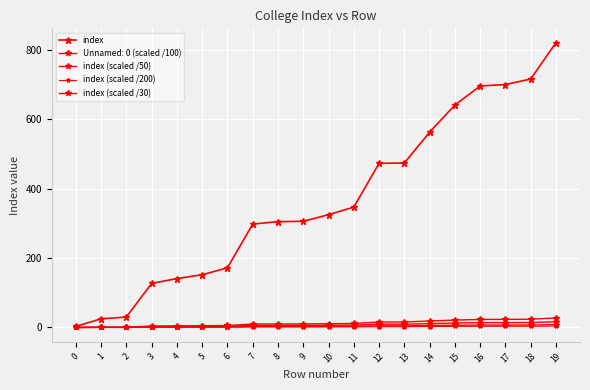

The index series shows 699.6 at 12. True or false?

False